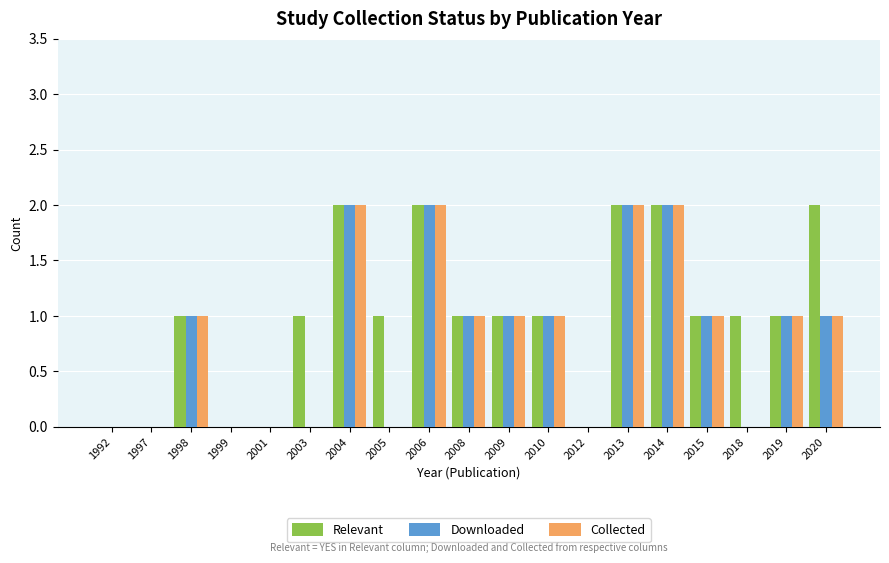

Count the number of data series in this chart.

3